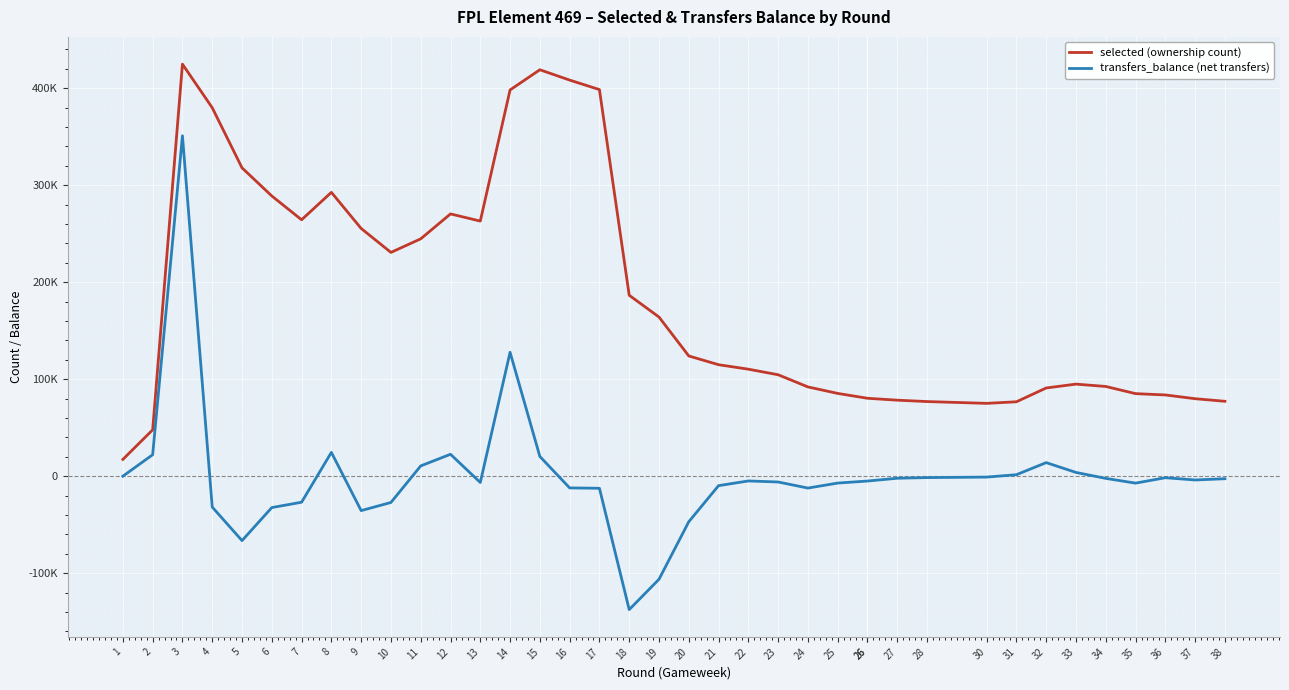

True or false: transfers_balance (net transfers) and selected (ownership count) cross at least once.

False